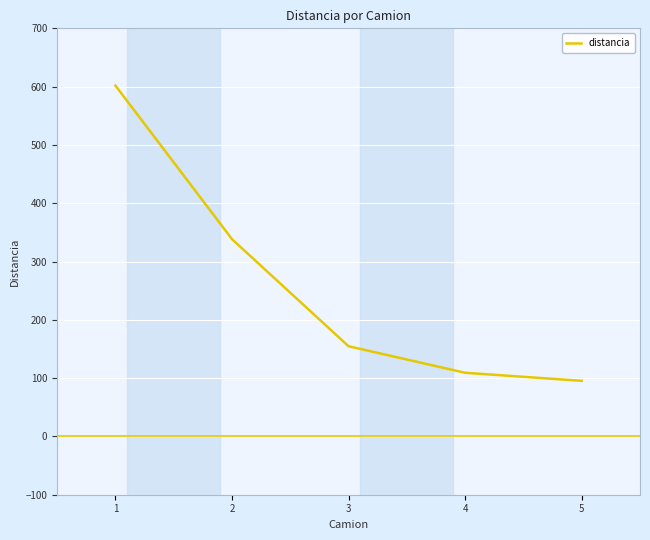

Which has a higher value, 5 or 2?

2